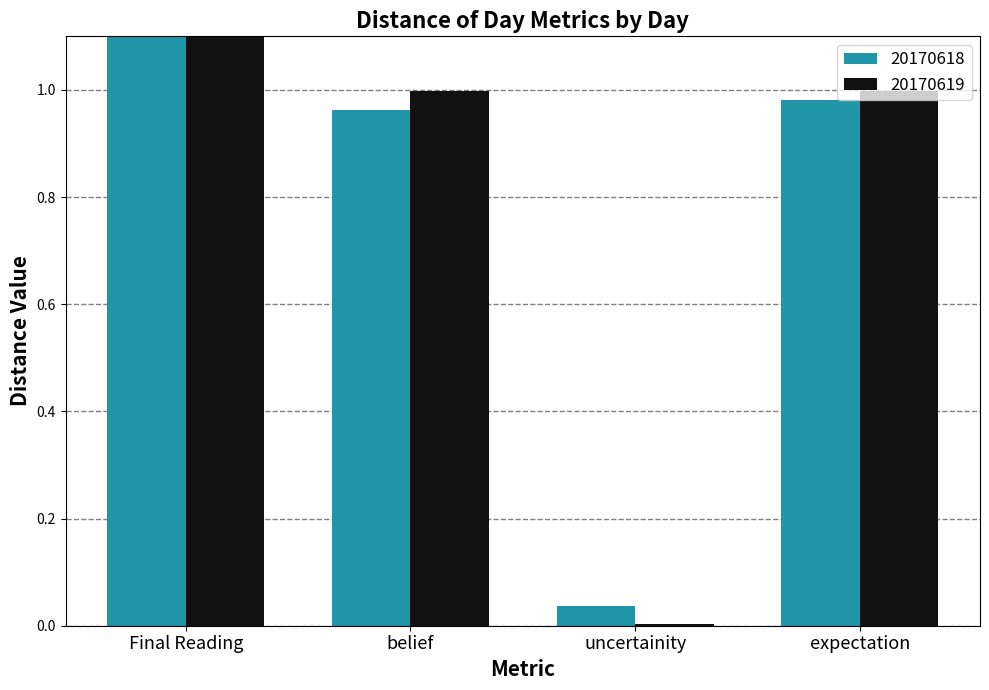

At how many categories does at least one series exceed 46?

1